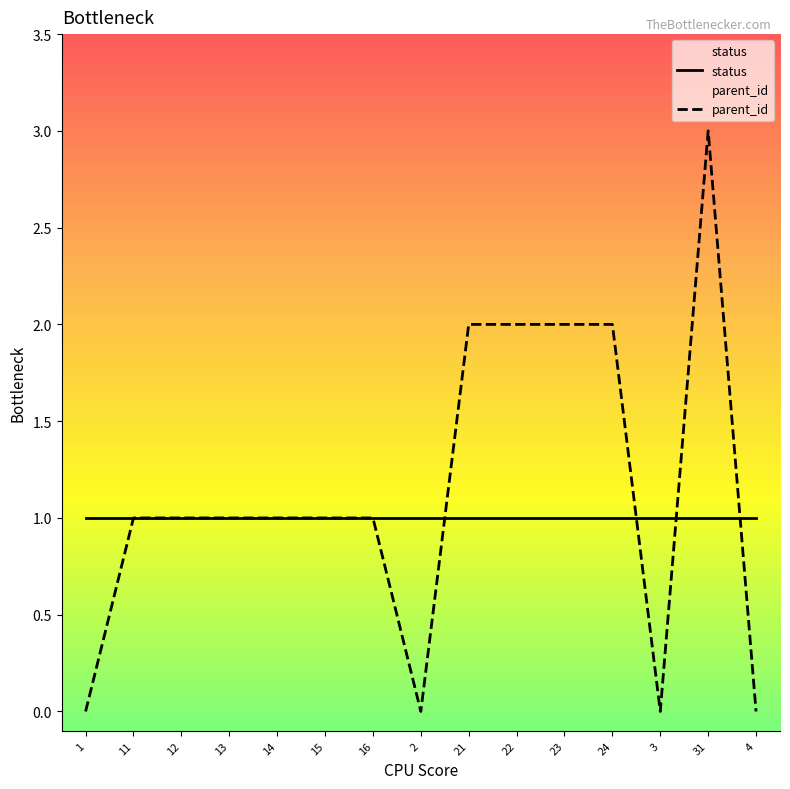

Which series has the widest spread of values?

parent_id